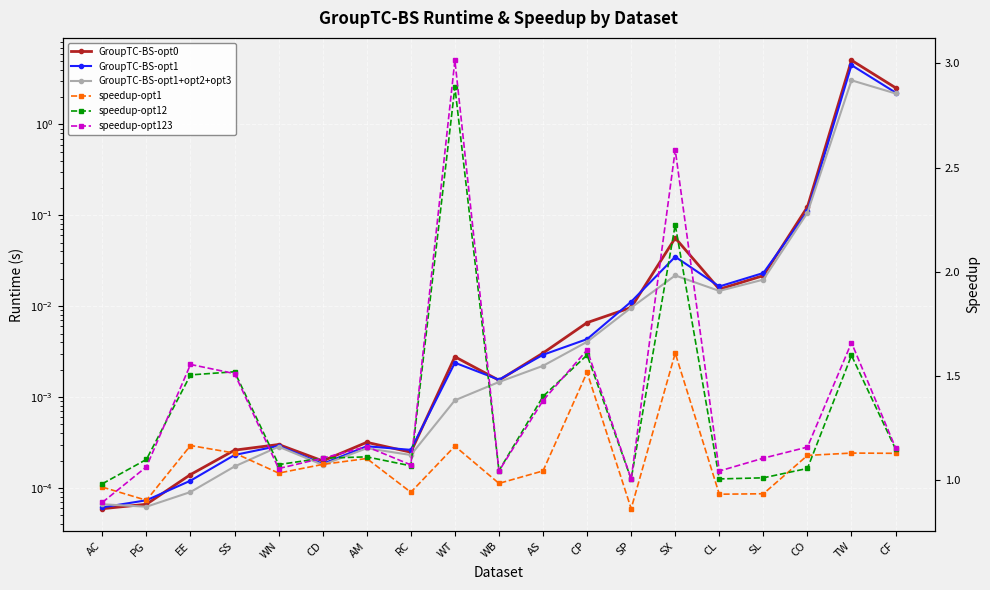

Is it true that speedup-opt123 equals 1.1 at SL?

True